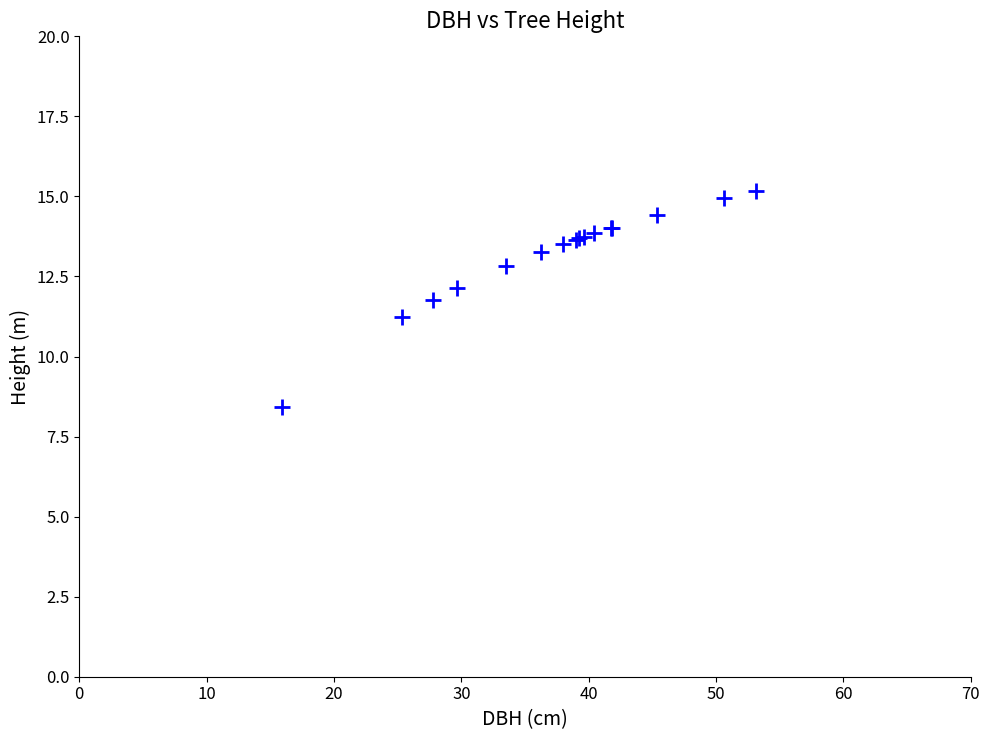

What Y value in the scatter plot is closest to 11?

11.2